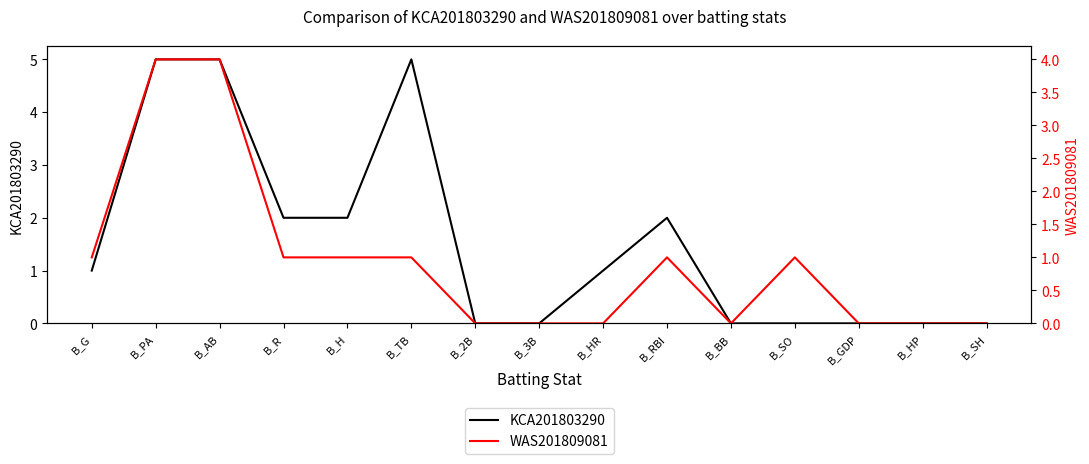

What is the approximate value of KCA201803290 at B_R?

2